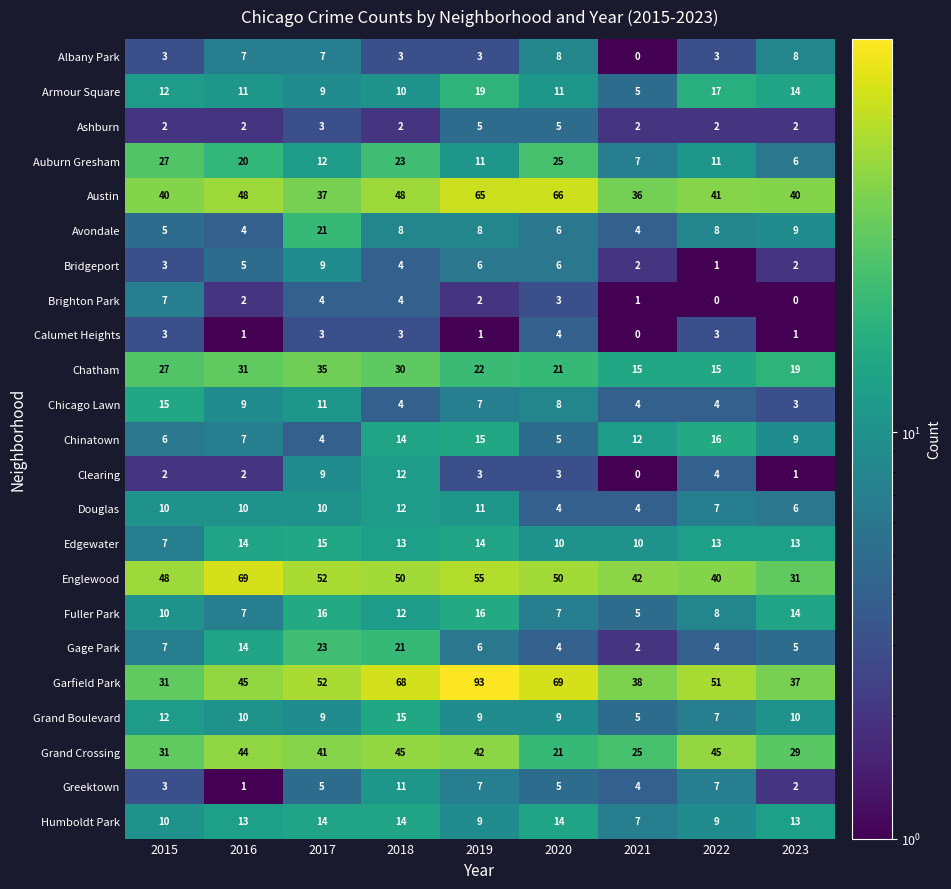

True or false: Calumet Heights has a value of 2 at 2017.

False